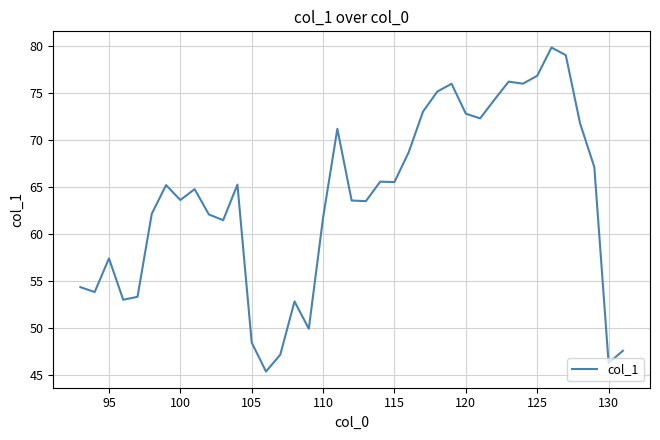

What is the smallest value displayed?

45.4